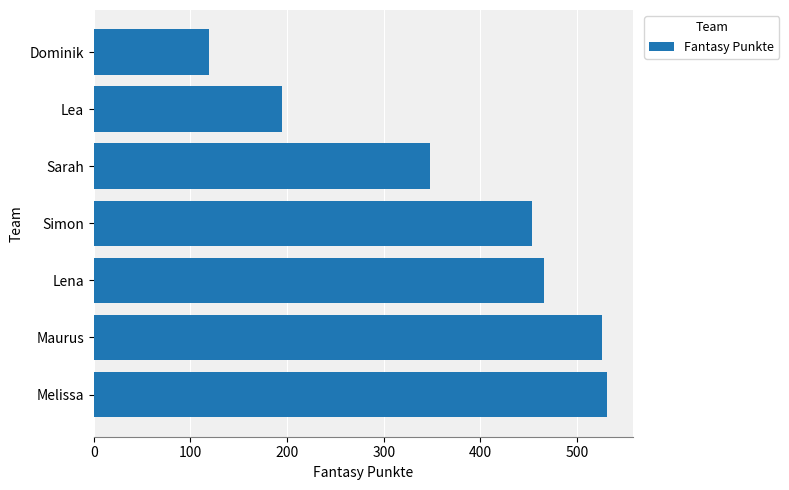

What is the difference between the maximum and minimum values?

412